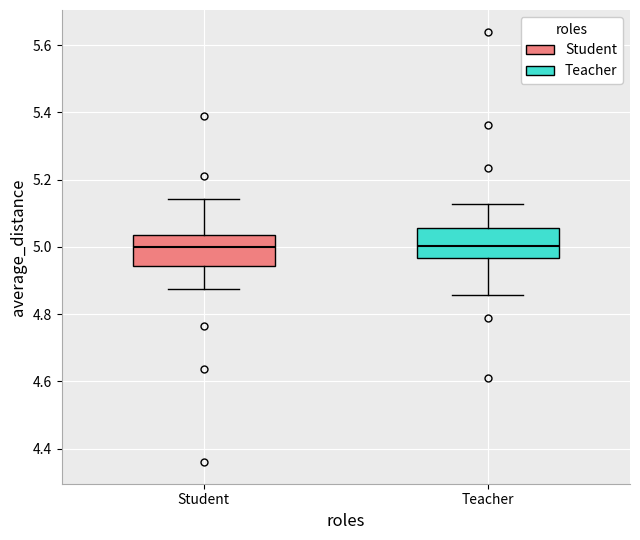

Reading left to right, read every box against the y-axis: the position of its median line, the range the box covers, and the ends of its whiskers. The values are not printed on the chart, so give them approximately, as read against the axis.

Student: median 5.00, box 4.94 to 5.04, whiskers 4.88 to 5.14
Teacher: median 5.00, box 4.96 to 5.06, whiskers 4.86 to 5.12